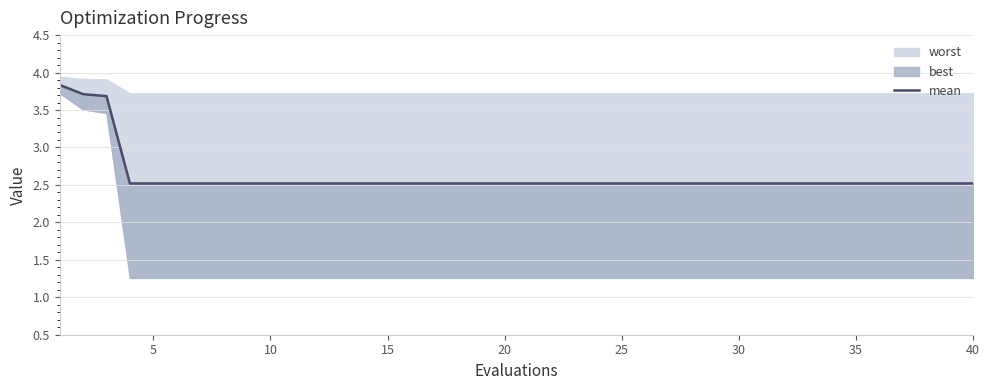

How many categories are shown in the chart?

40